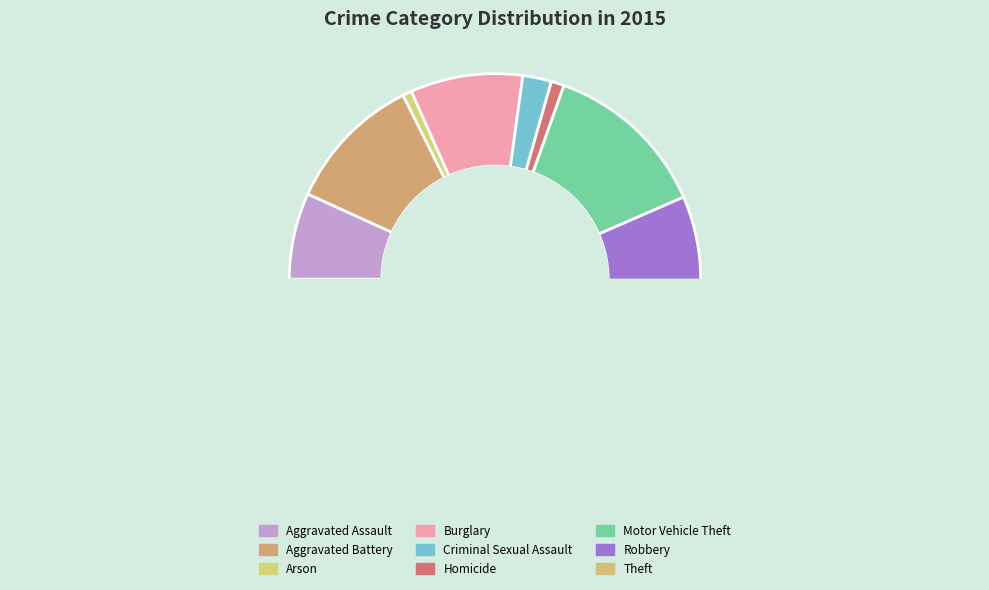

What is the change in value from Homicide to Motor Vehicle Theft?

+552